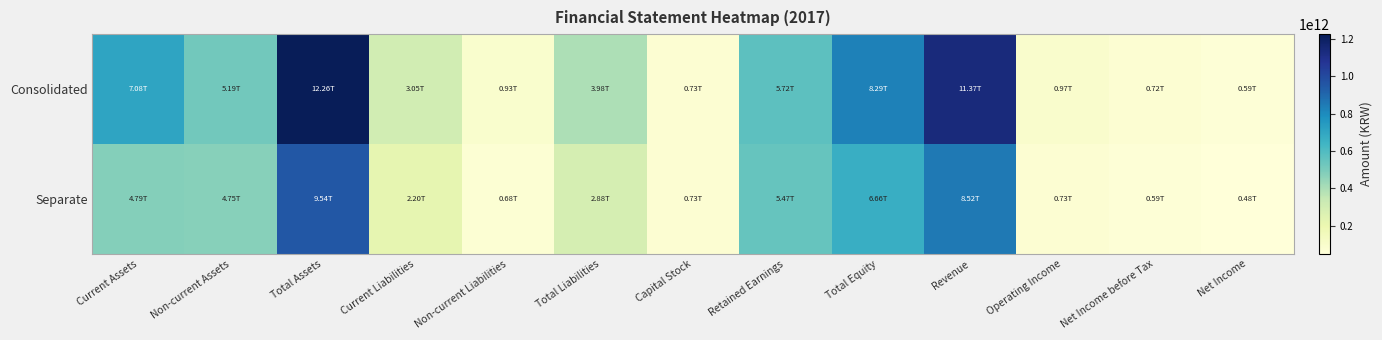

Reading right to left, what are all the values shown in this chart?

Consolidated: Net Income=59056156732	Net Income before Tax=72035339727	Operating Income=96737246325	Revenue=1137470938437	Total Equity=828773546894	Retained Earnings=572134165923	Capital Stock=73115680000	Total Liabilities=397537549438	Non-current Liabilities=92783294190	Current Liabilities=304754255248	Total Assets=1226311096332	Non-current Assets=518555670557	Current Assets=707755425775
Separate: Net Income=47656061080	Net Income before Tax=58593549369	Operating Income=73016558467	Revenue=852121935166	Total Equity=665938856616	Retained Earnings=547331469957	Capital Stock=73115680000	Total Liabilities=287842419858	Non-current Liabilities=68329002956	Current Liabilities=219513416902	Total Assets=953781276474	Non-current Assets=474926500689	Current Assets=478854775785